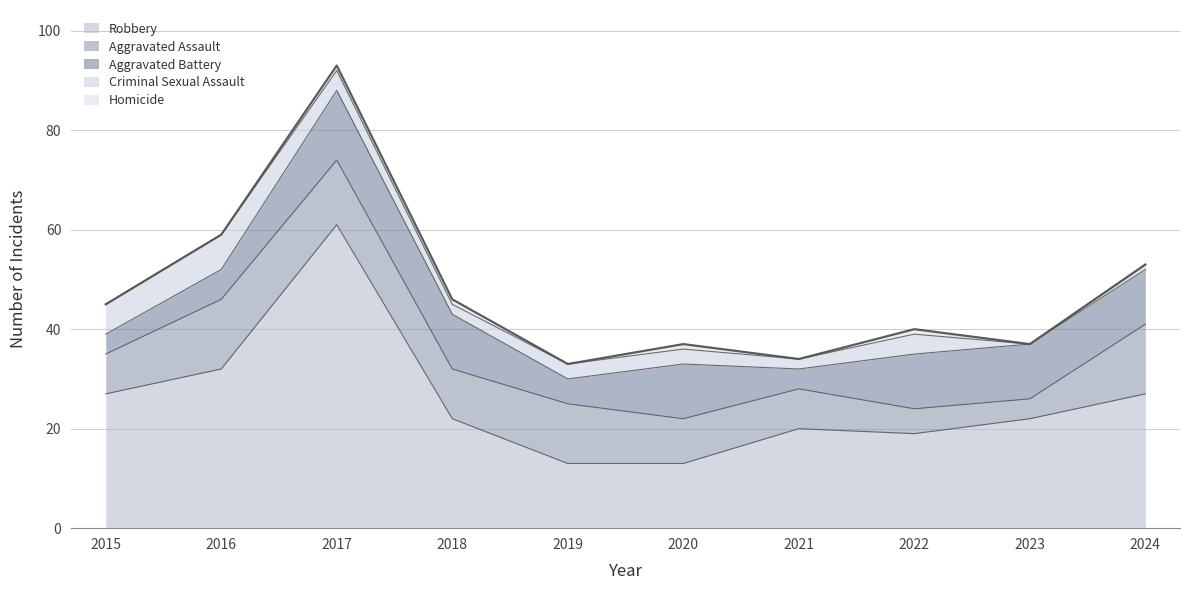

What is the sum of the Robbery values at 2024 and 2016?

59